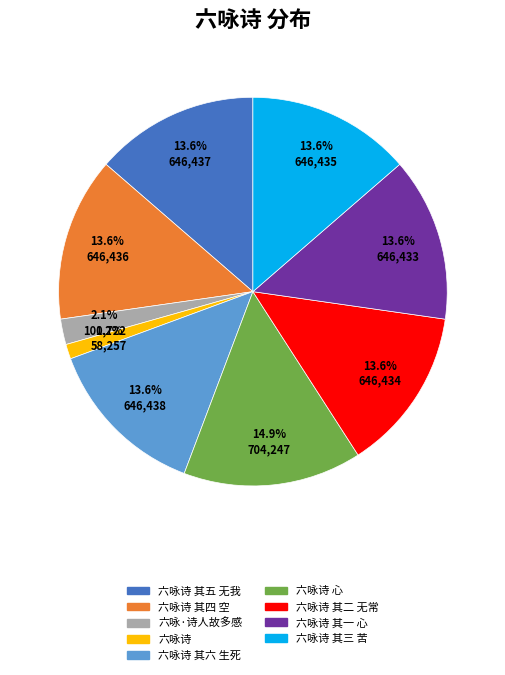

Between 六咏诗 其五 无我 and 六咏诗 心, which is larger?

六咏诗 心